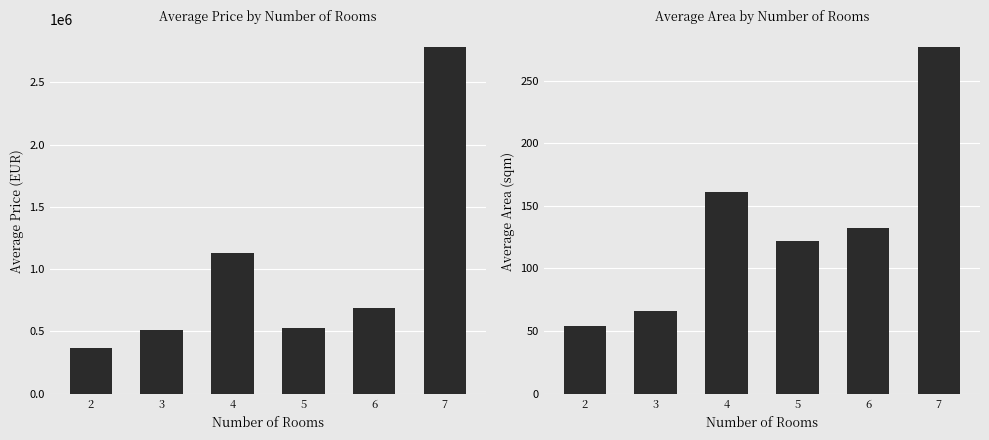

At which category is the sum across all series the highest?

7